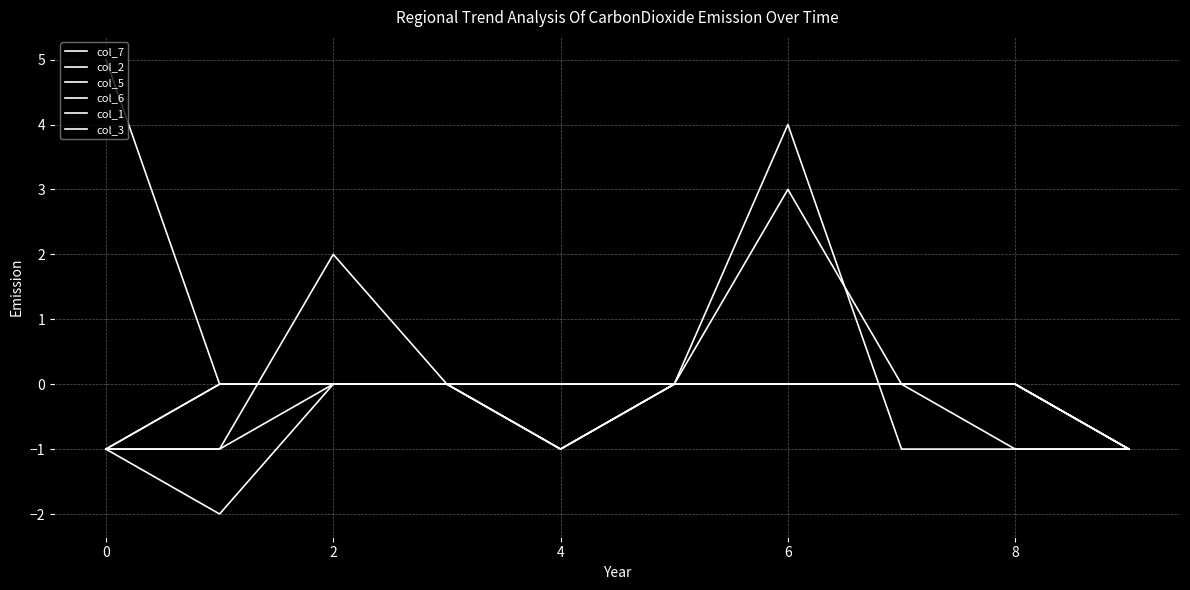

What is the difference between the maximum and minimum values in the col_1 series?

1